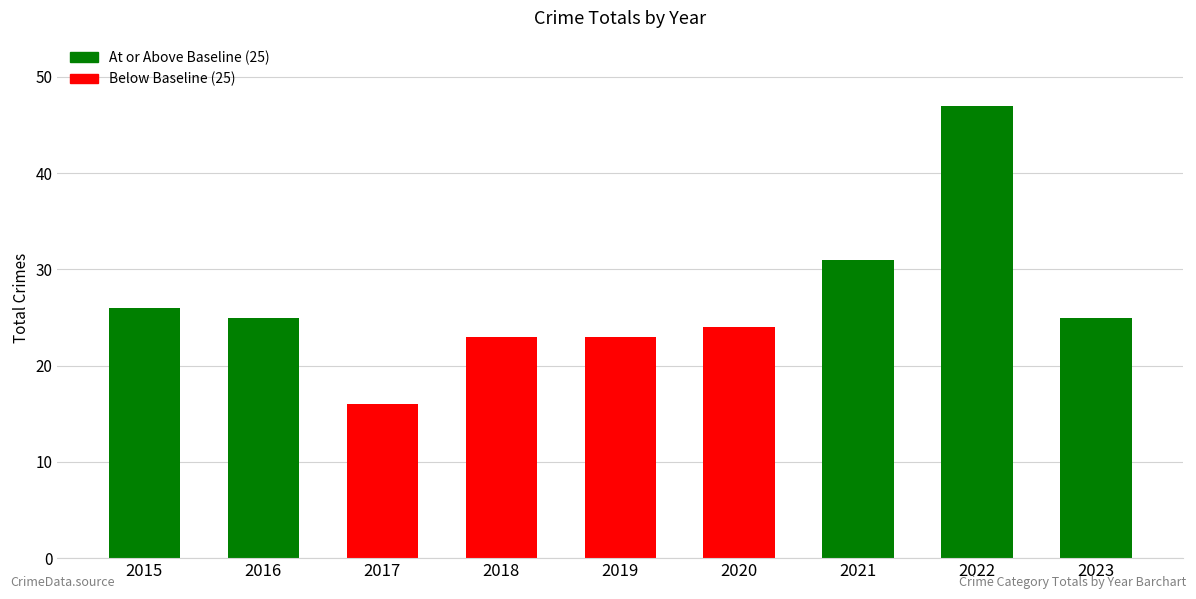

The chart shows a value of 26 at 2015. True or false?

True